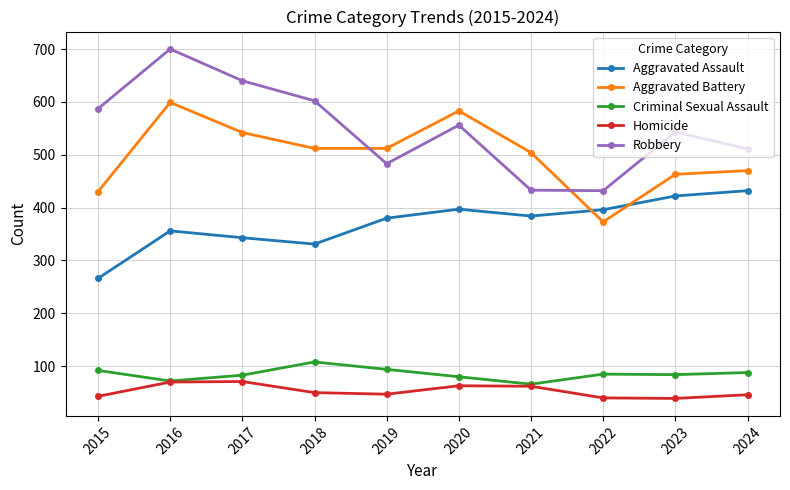

At which label does Criminal Sexual Assault first exceed 85?

2015